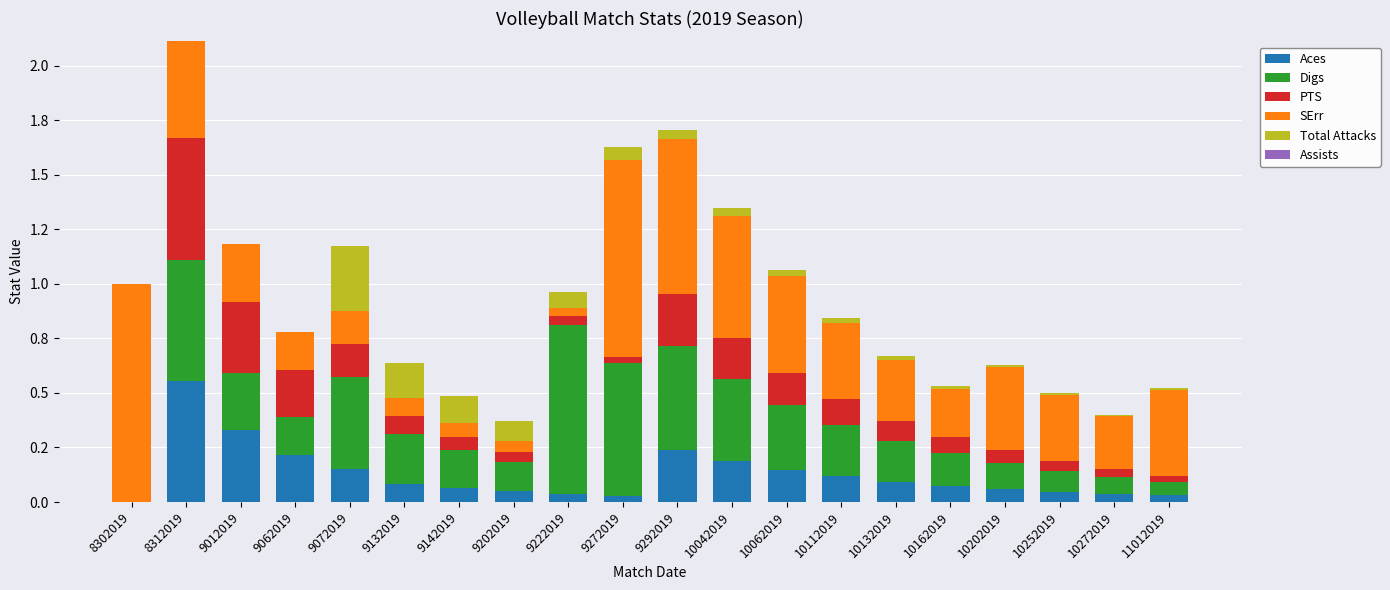

At how many categories does at least one series exceed 0?

20